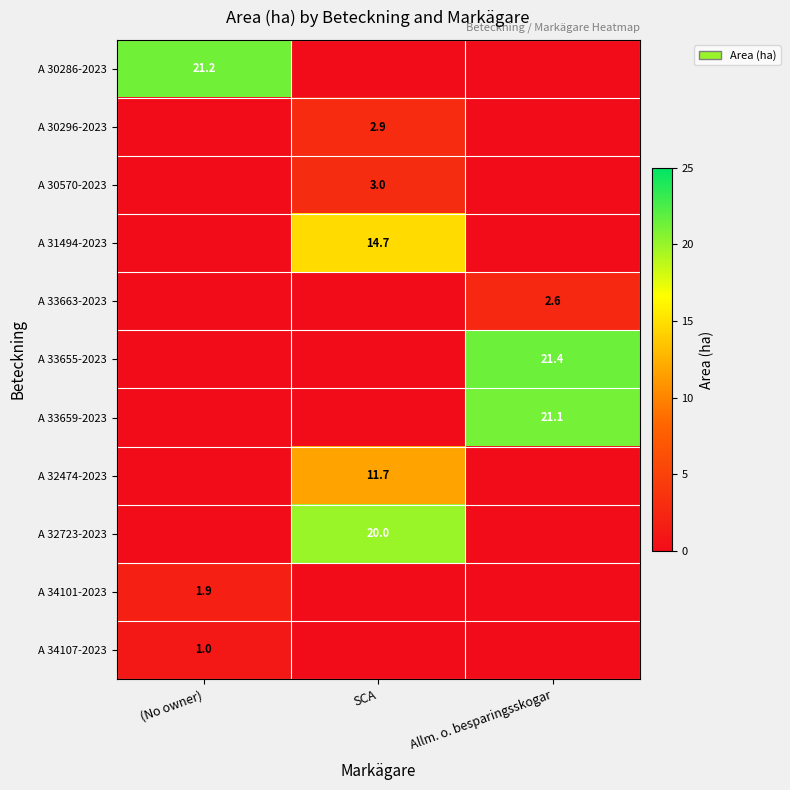

The value of A 32474-2023 at SCA is 19.9. True or false?

False